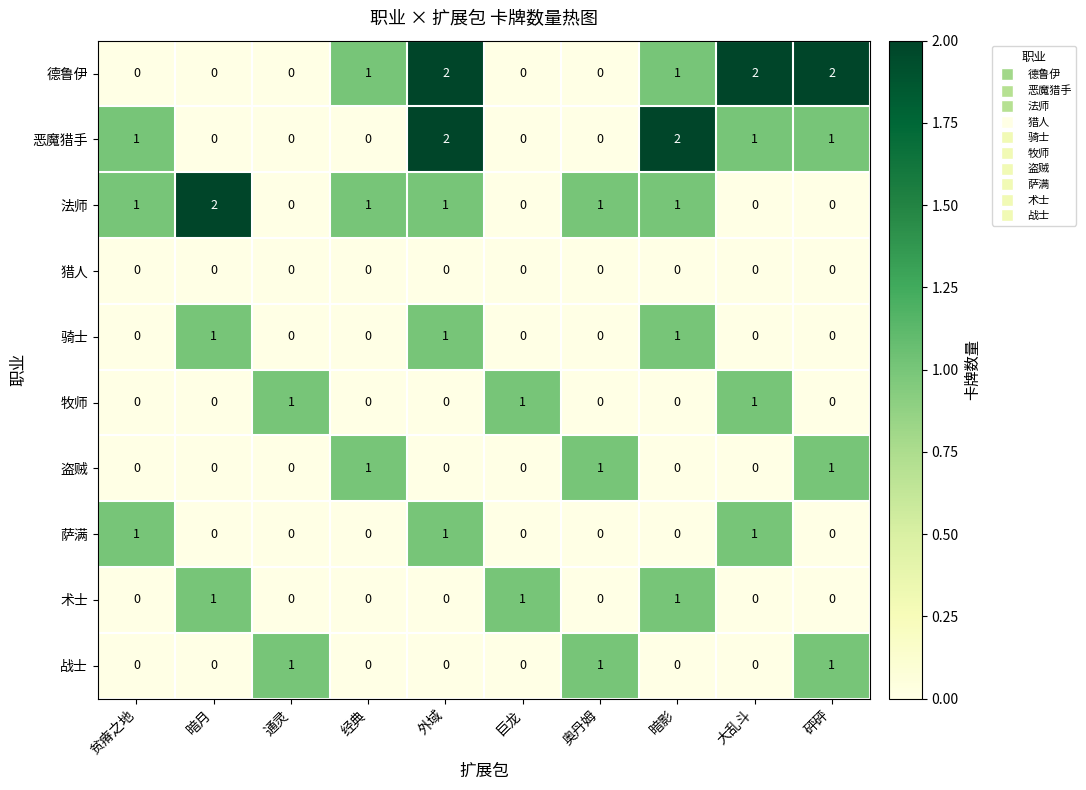

The value of 德鲁伊 at 通灵 is 0. True or false?

True